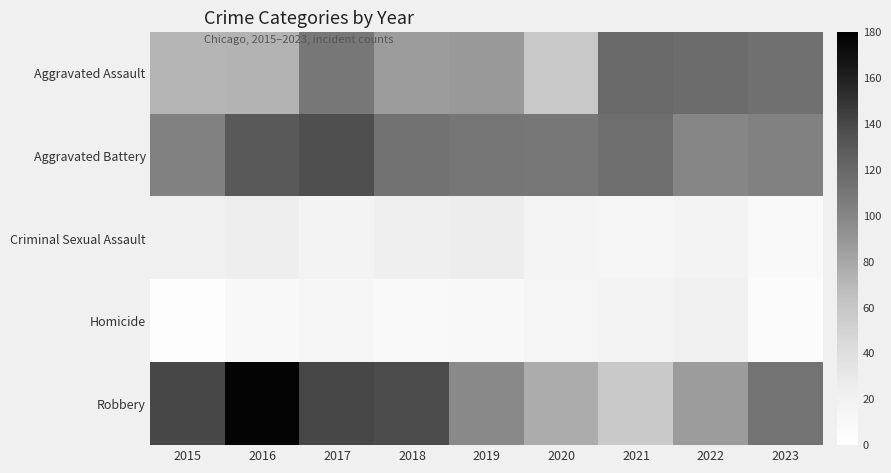

How many distinct data groups are displayed?

5